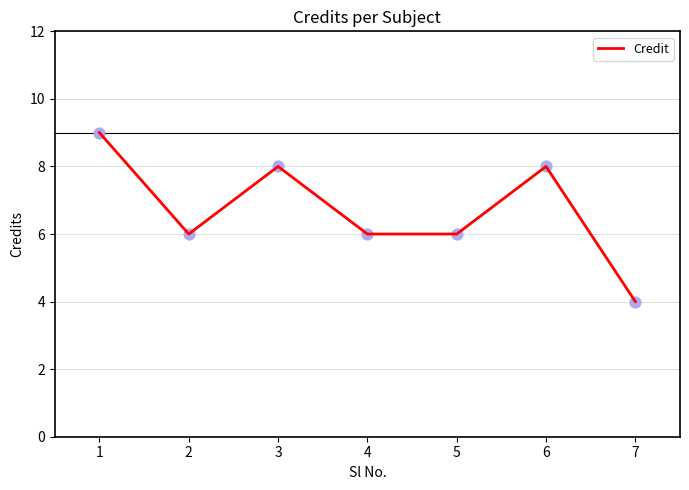

What is the ratio of the value at 7 to the value at 1?

0.4